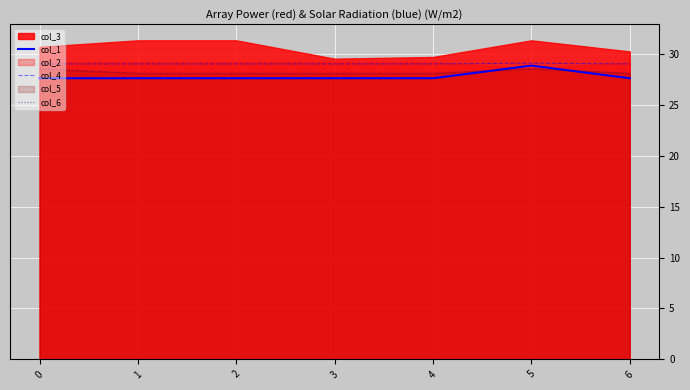

What is the lowest value of the col_6 series?

28.1